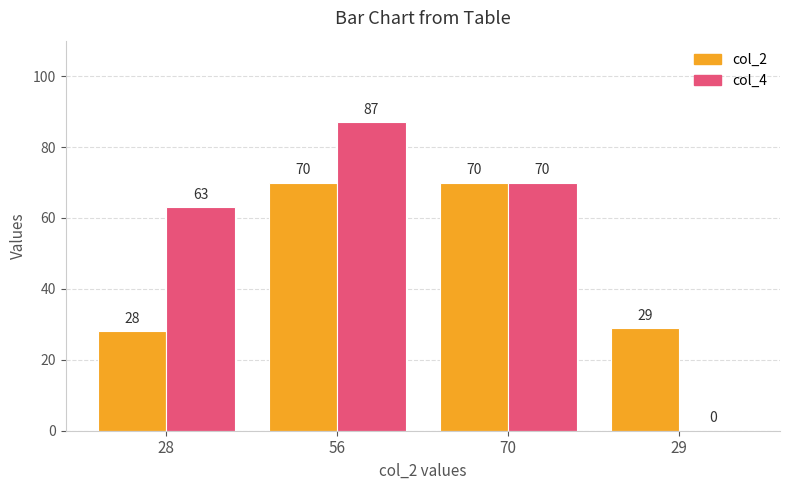

True or false: col_2 has a value of 9 at 28.

False